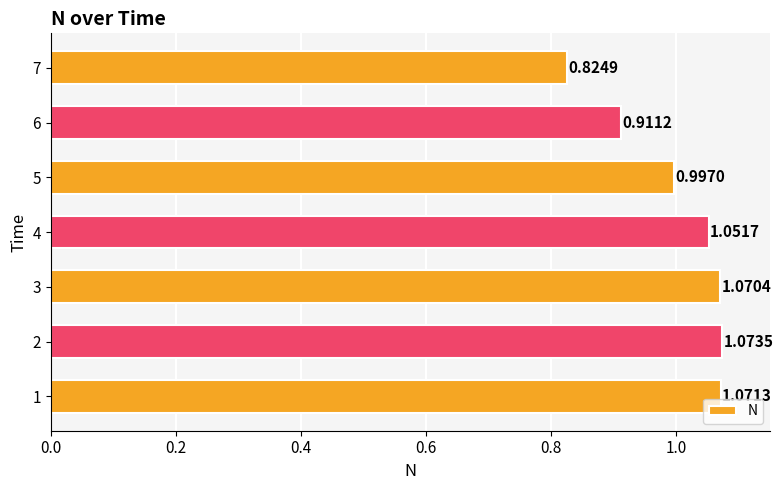

At which category does the chart reach its peak across all series?

2